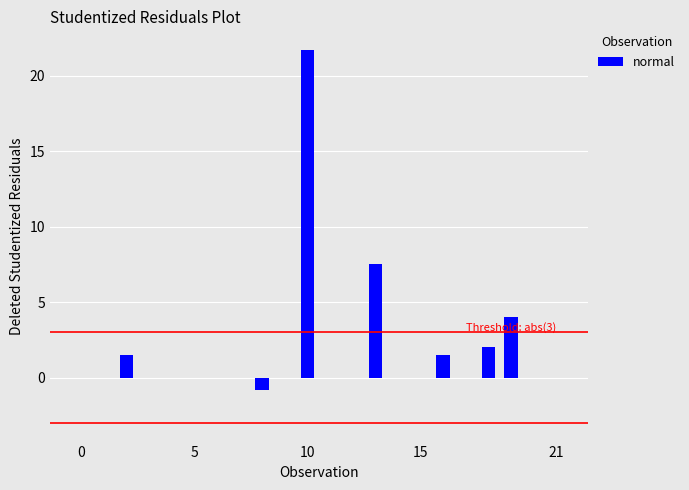

What is the sum of all values?

37.4